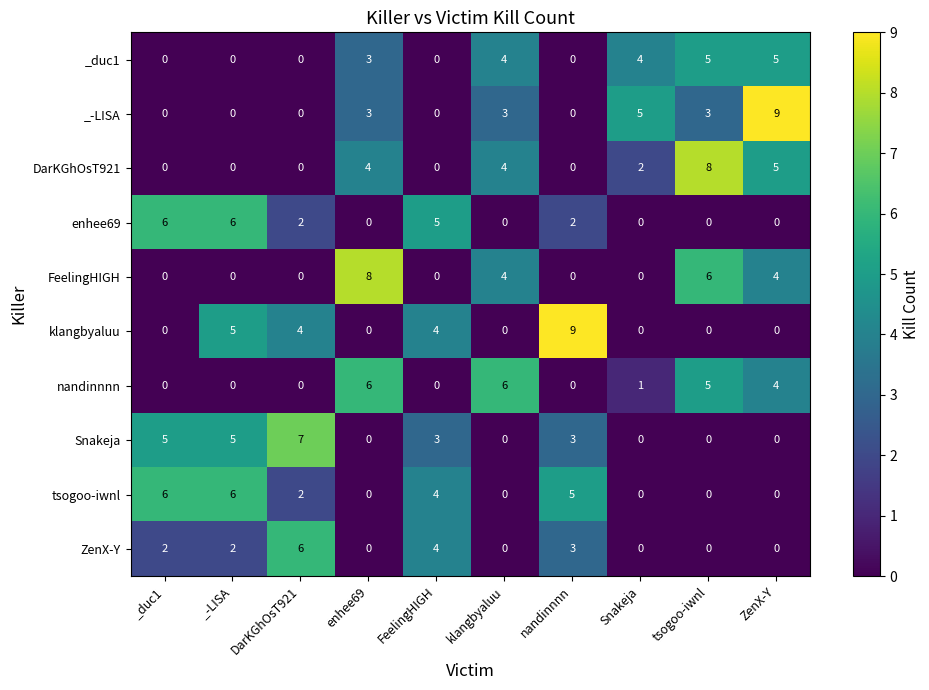

True or false: klangbyaluu has a value of 5 at _-LISA.

True